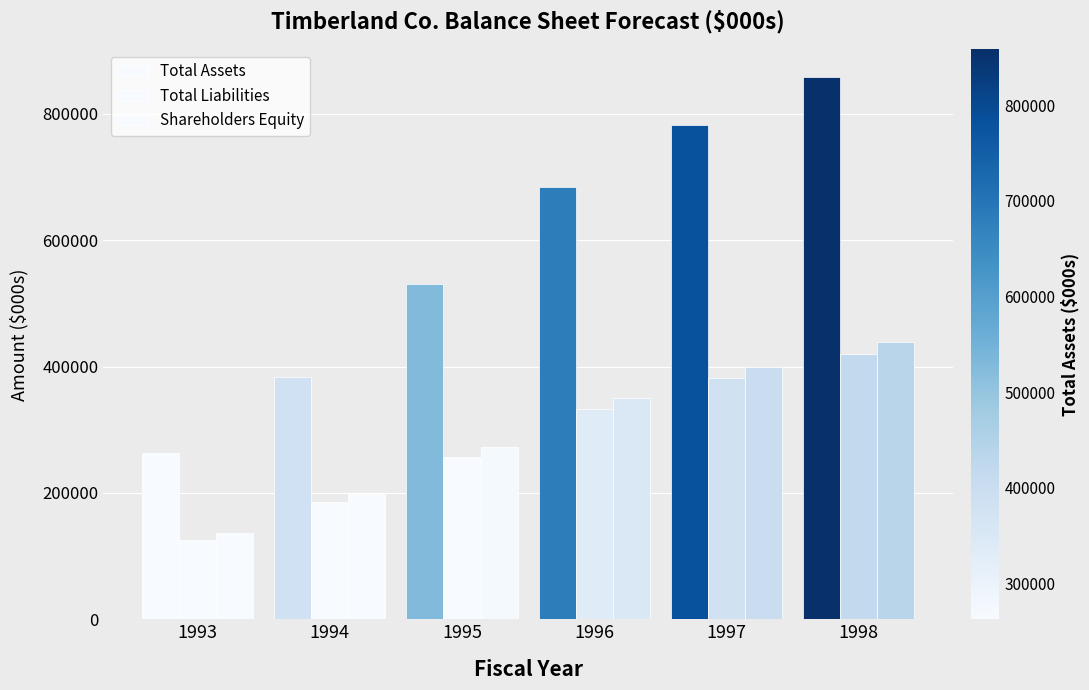

Rank the series at 1996 from lowest to highest value.

Total Liabilities, Shareholders Equity, Total Assets